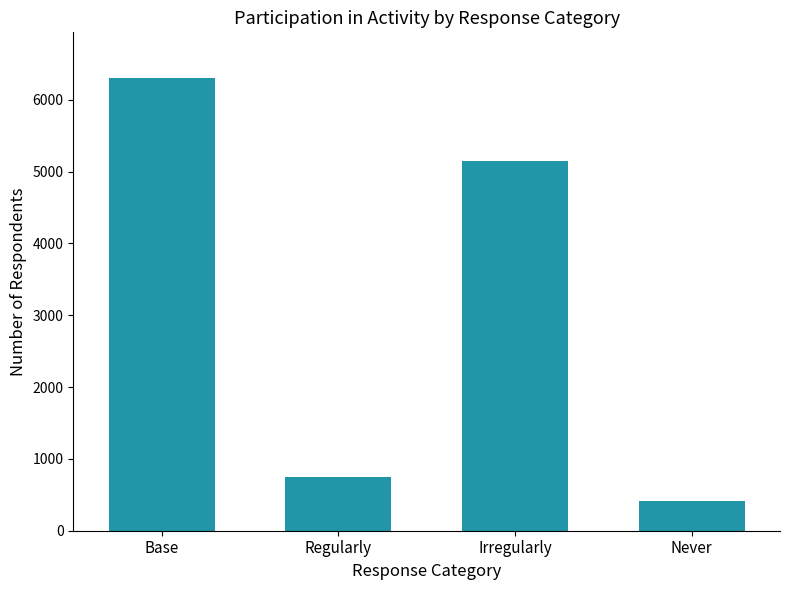

What is the maximum value shown in the chart?

6307